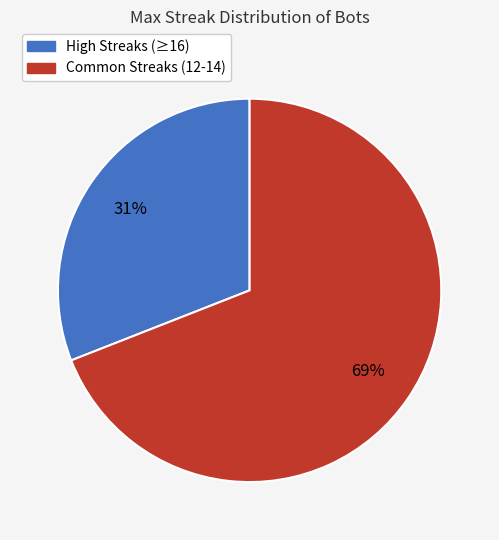

How many slices are in this pie chart?

2